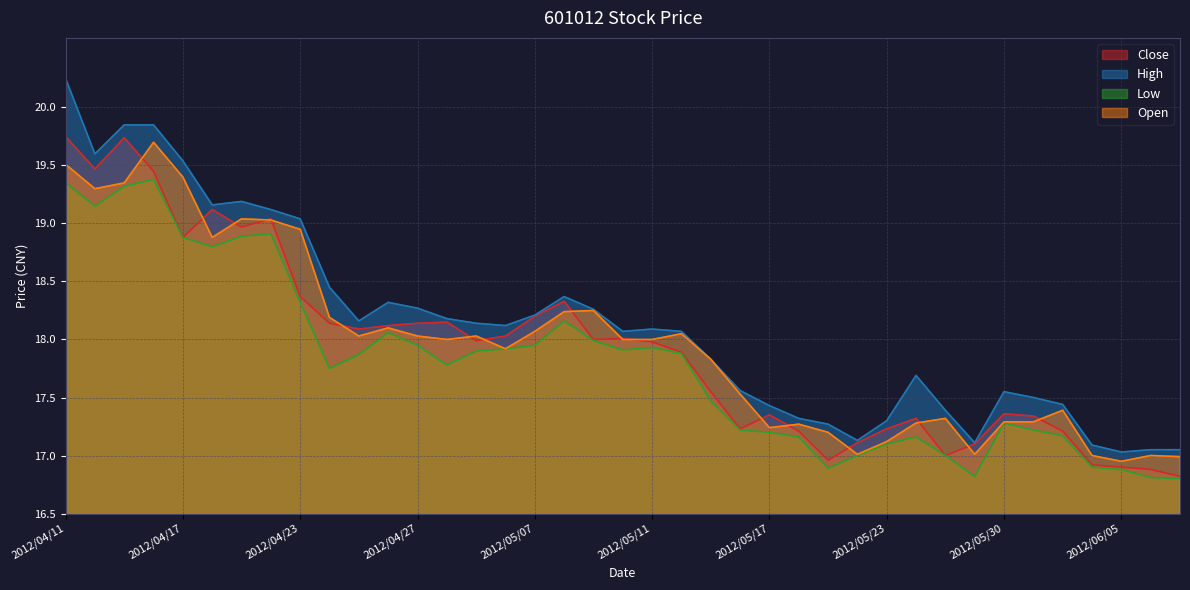

At which category does Close reach its first local peak?

2012/04/13